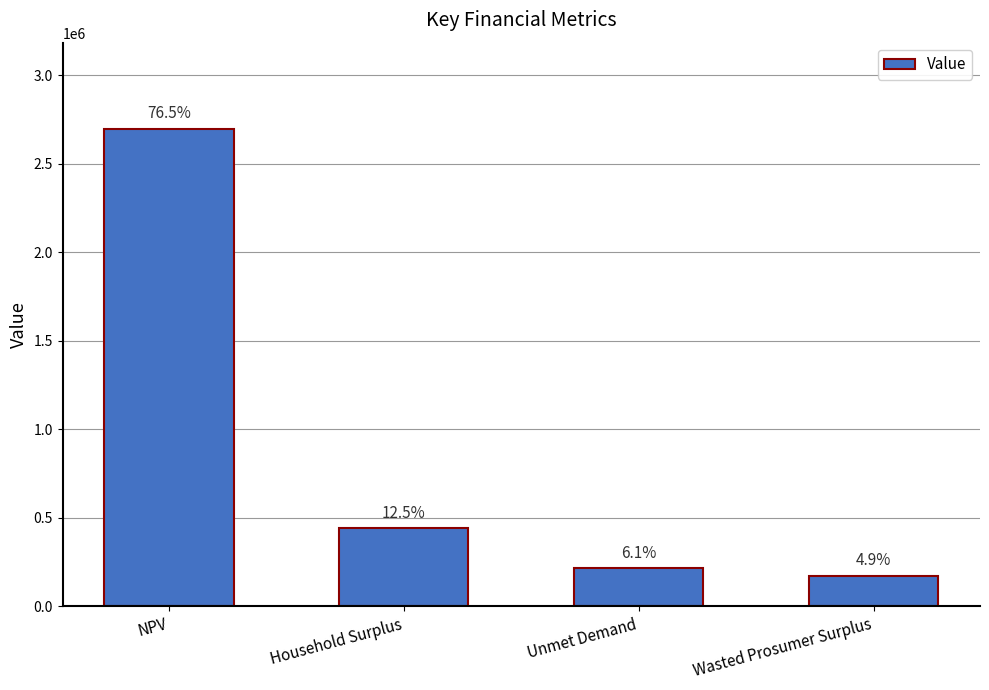

List the labels in order of value, smallest first.

Wasted Prosumer Surplus, Unmet Demand, Household Surplus, NPV